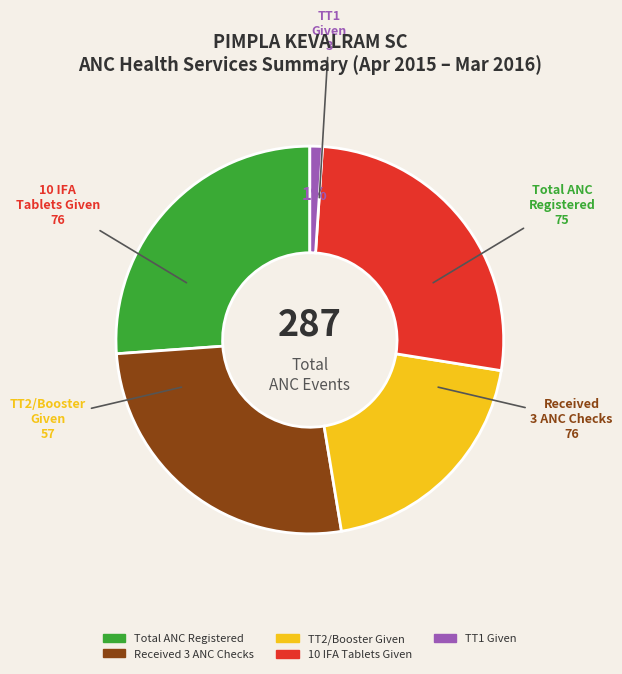

To the nearest percent, what is the difference between the largest and smallest slice percentages?

25%